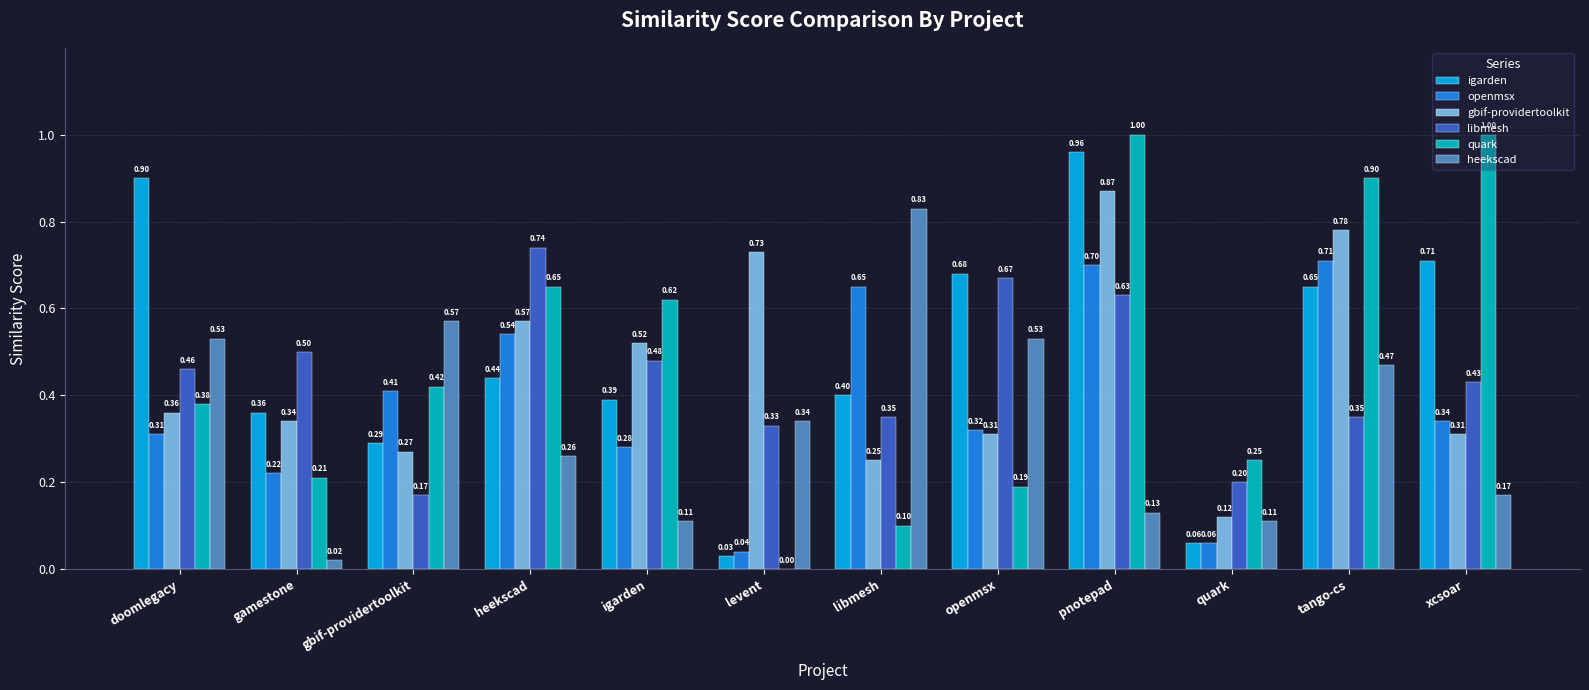

At which category is the sum across all series the highest?

pnotepad